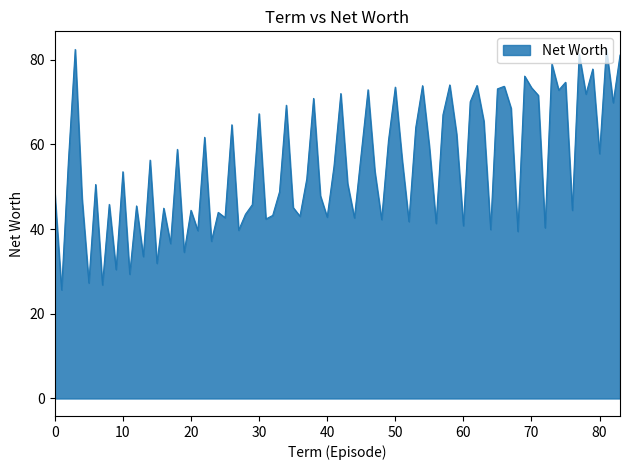

What is the difference between the maximum and minimum values?

56.9